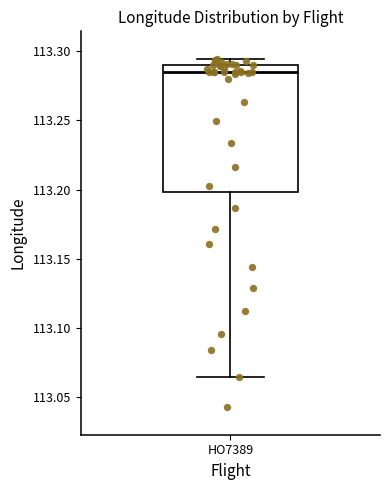

Where is the lower edge of the box for HO7389 on the y-axis? The values are not printed on the chart, so give them approximately, as read against the axis.

113.200